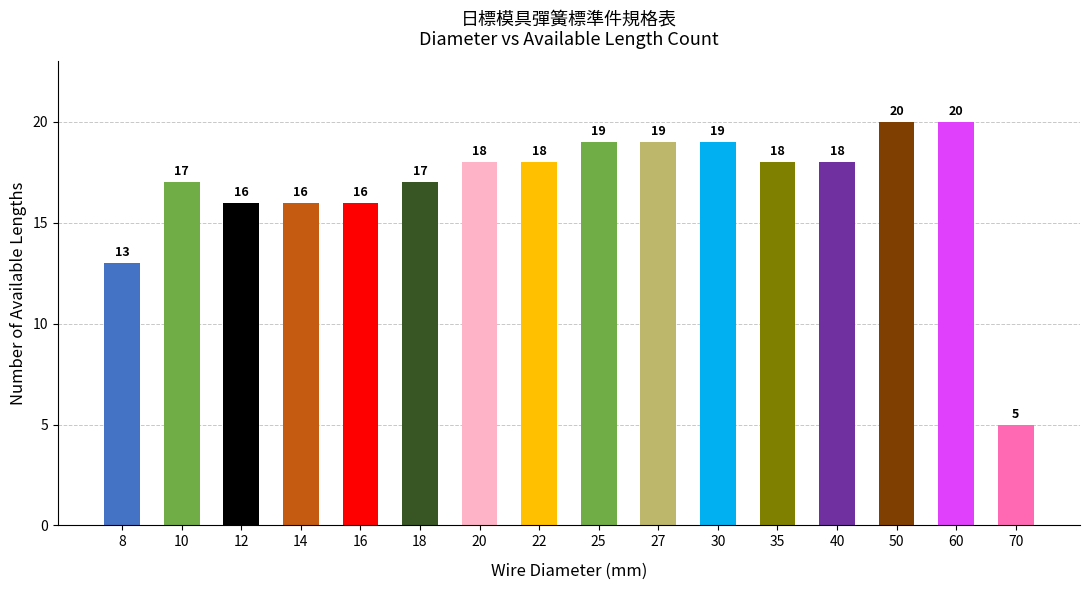

What is the value of the 7th bar from the left?

18